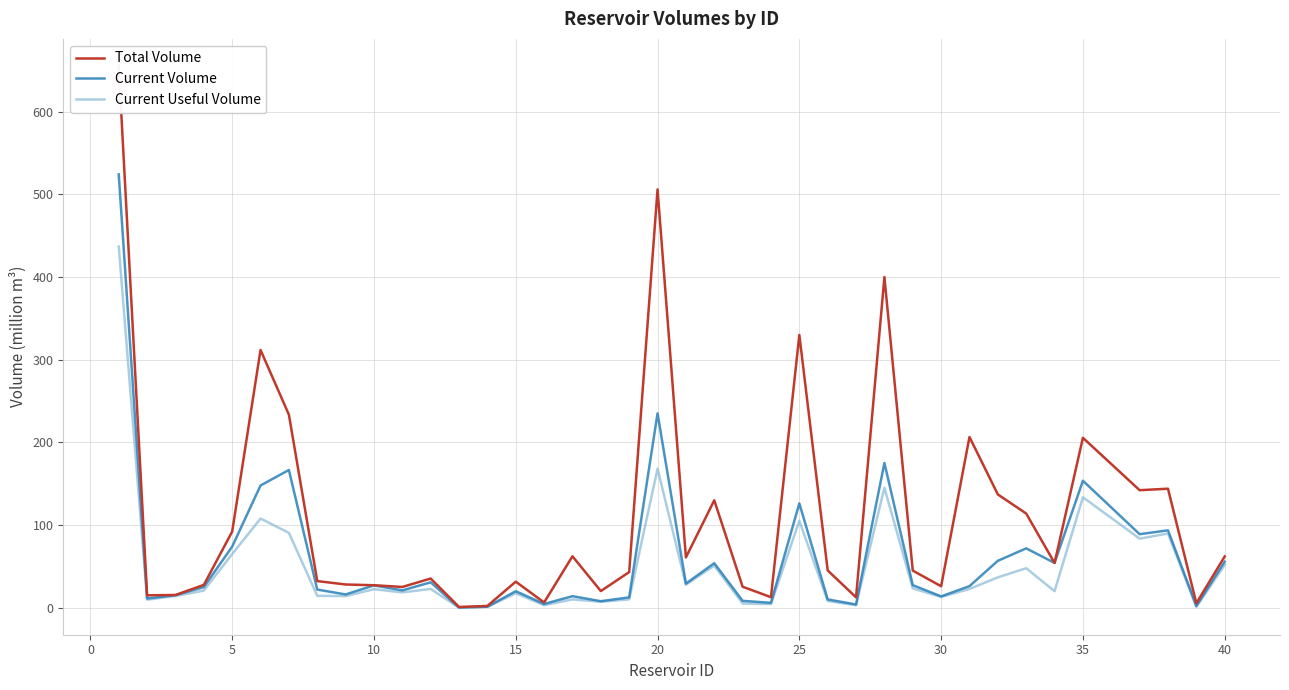

True or false: Total Volume and Current Useful Volume cross at least once.

False